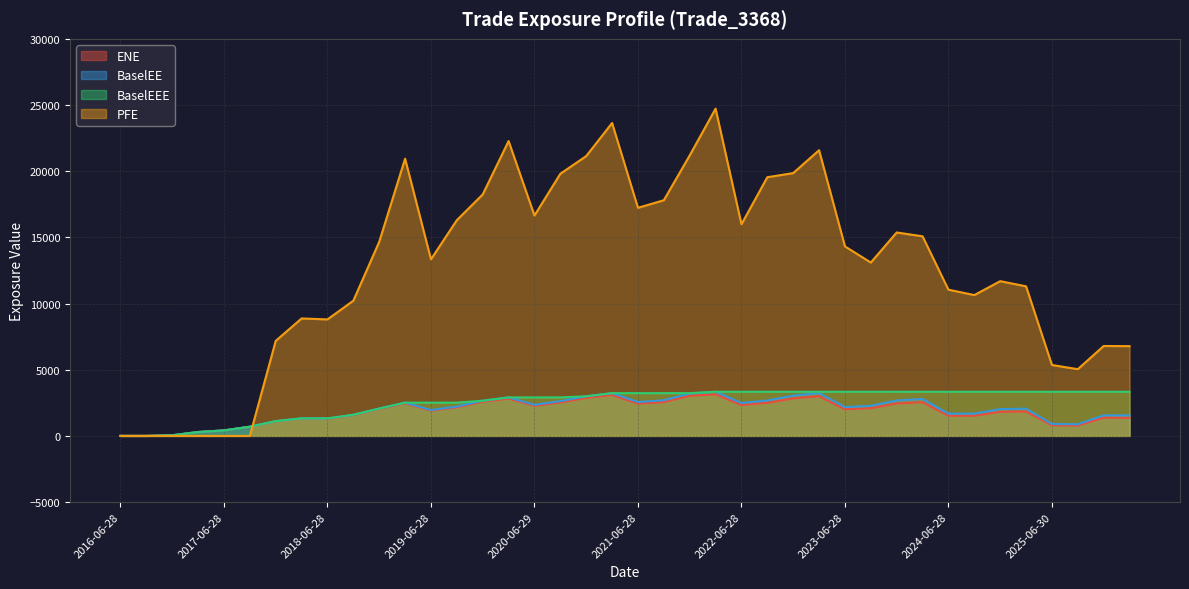

True or false: BaselEEE and BaselEE intersect in this chart.

False